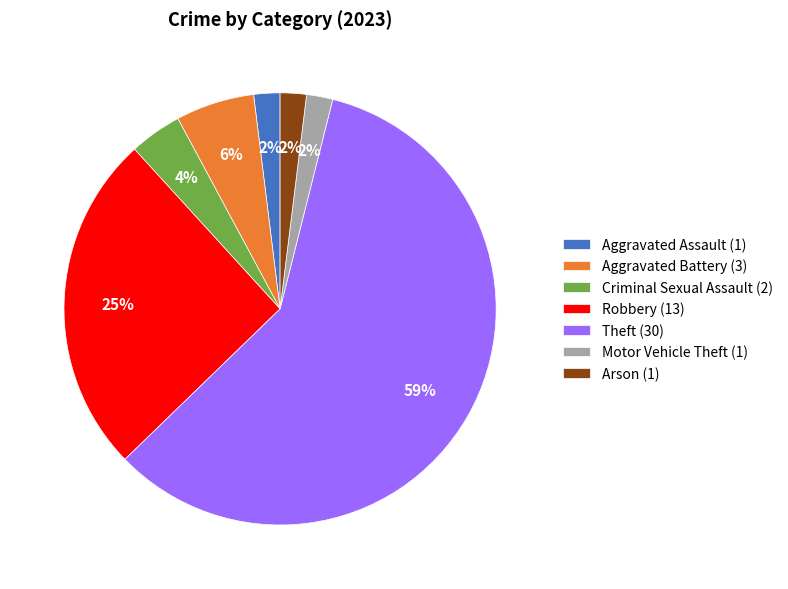

Is it true that Robbery is 35% of the pie?

False